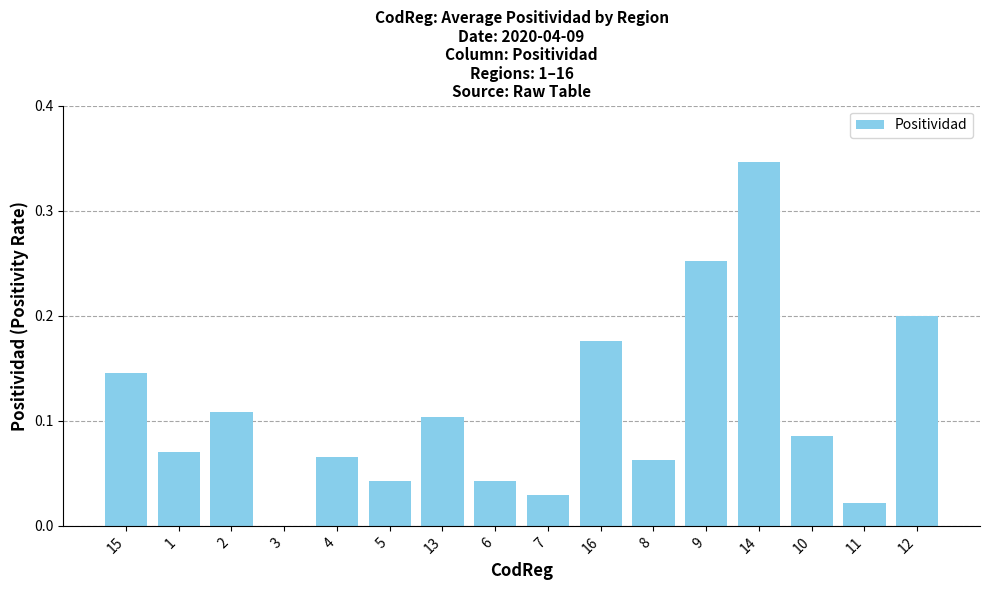

Where is the data nearest to the value 0?

3